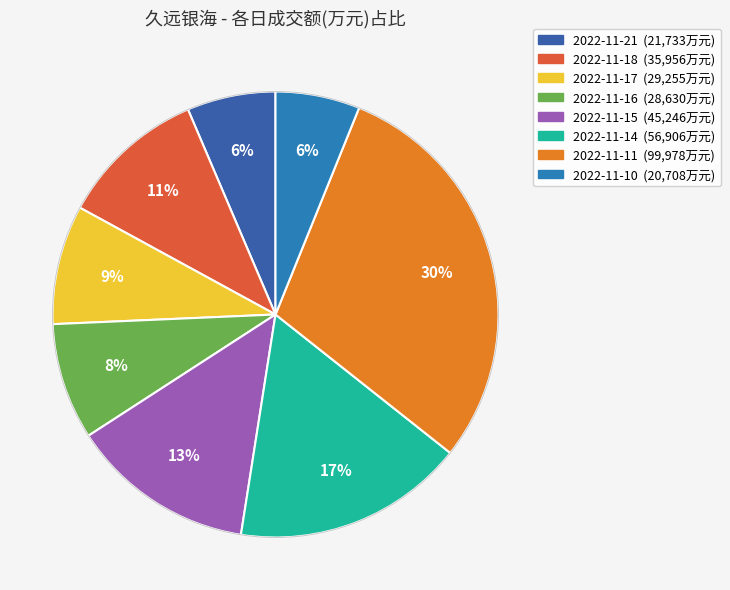

Which has a higher value, 2022-11-21 or 2022-11-15?

2022-11-15